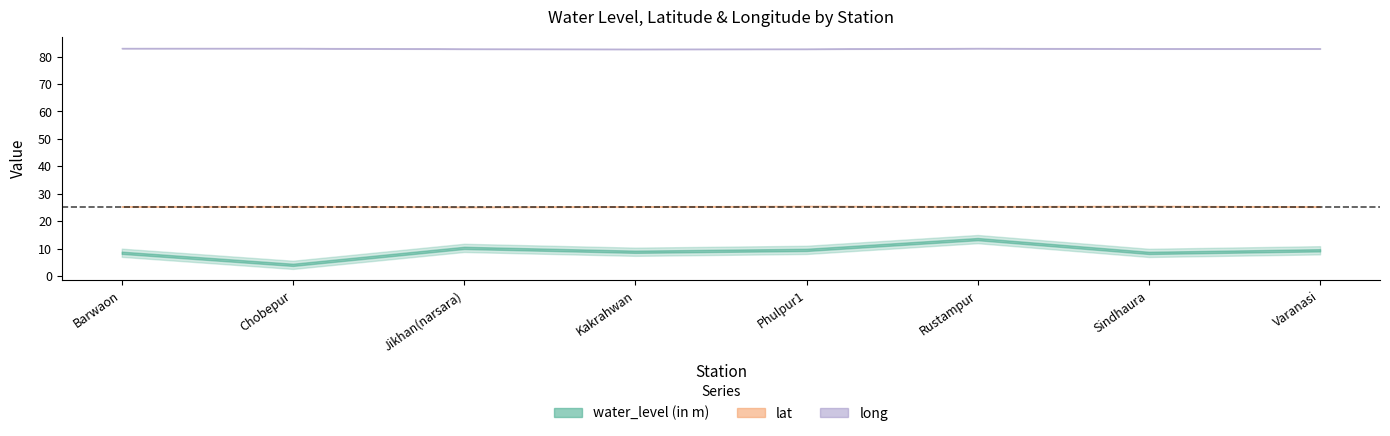

What is the difference between the second highest and minimum values in the long series?

0.3